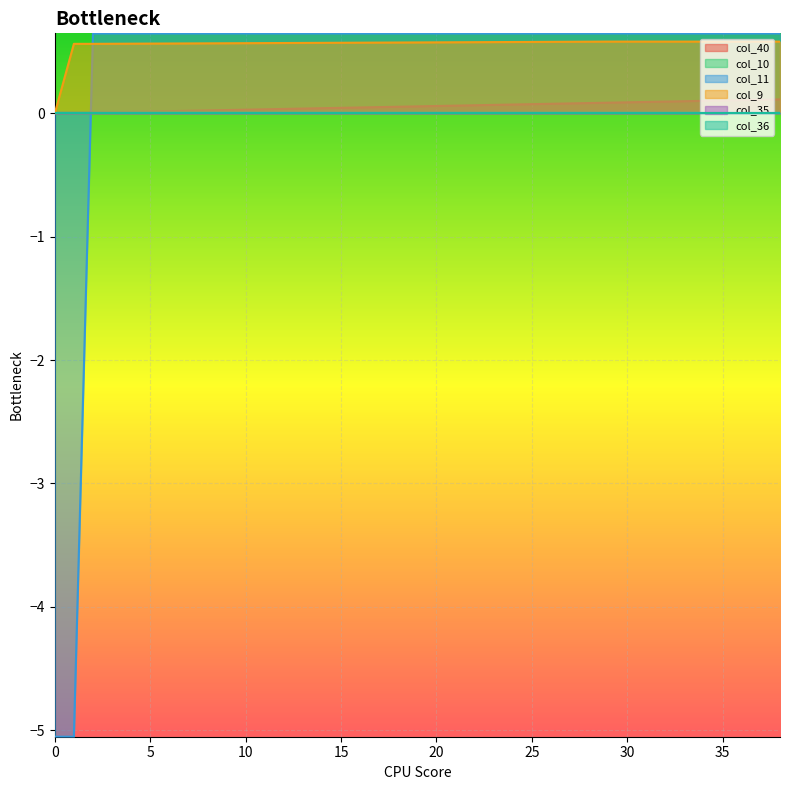

What is the label of the 8th point from the left?

35